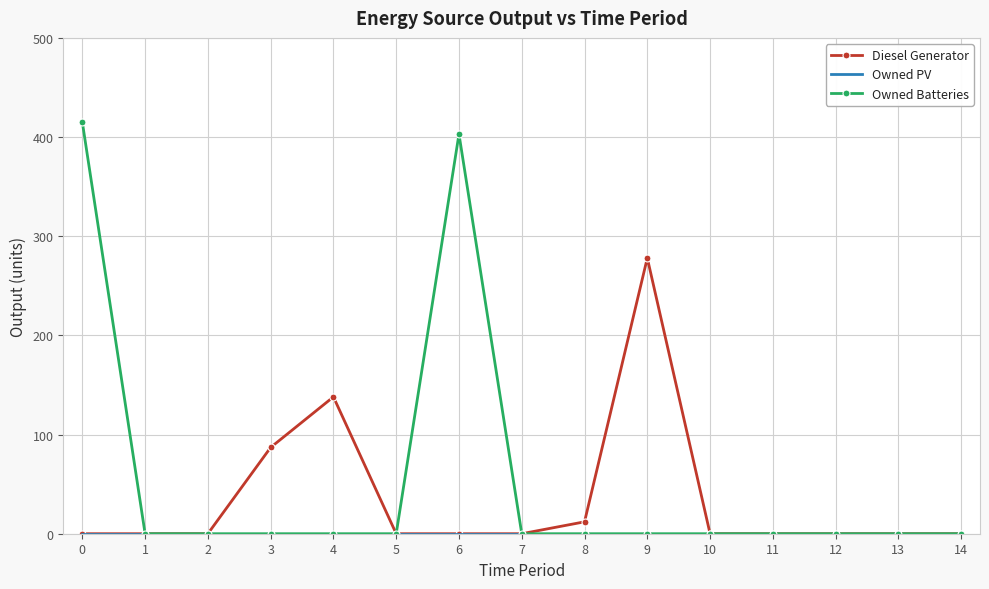

Is it true that Diesel Generator equals 85 at 11?

False